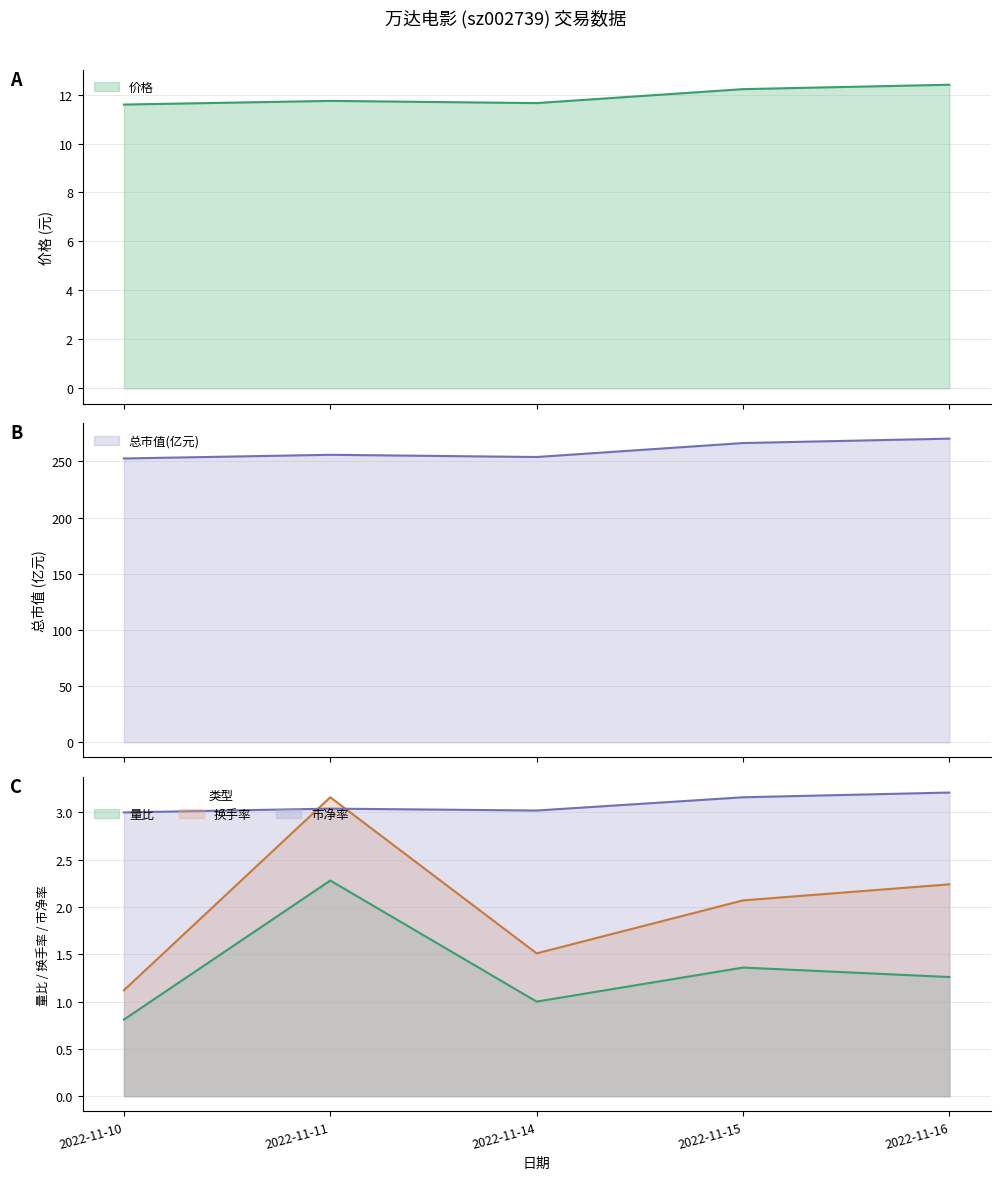

At how many categories does at least one series exceed 6?

5